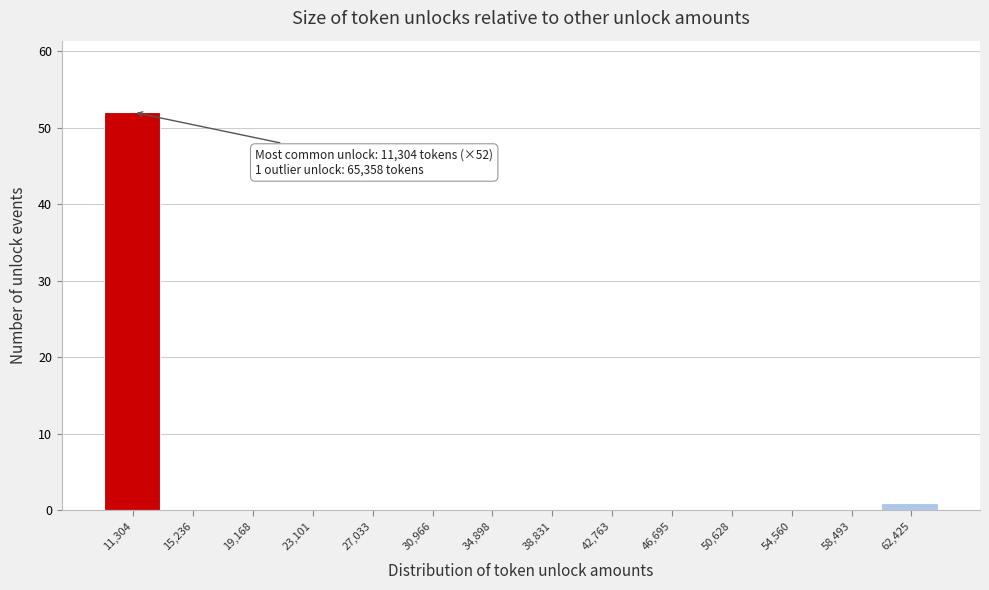

Reading right to left, extract all data points from this chart.

62,425=1	58,493=0	54,560=0	50,628=0	46,695=0	42,763=0	38,831=0	34,898=0	30,966=0	27,033=0	23,101=0	19,168=0	15,236=0	11,304=52